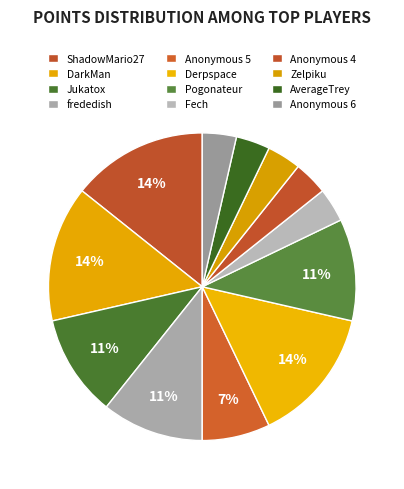

Count the number of slices in the pie.

12